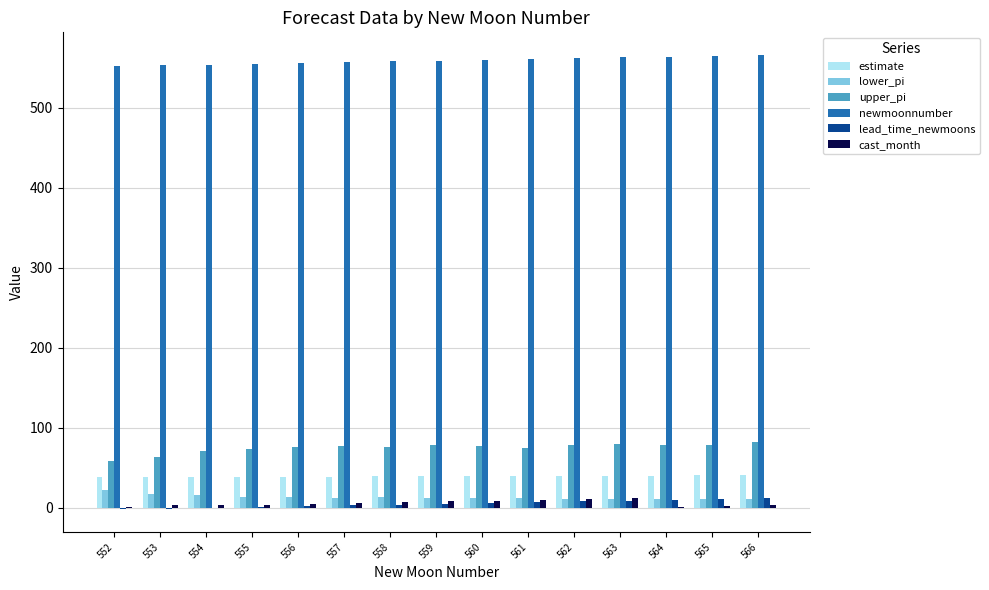

The upper_pi series shows 34.3 at 560. True or false?

False